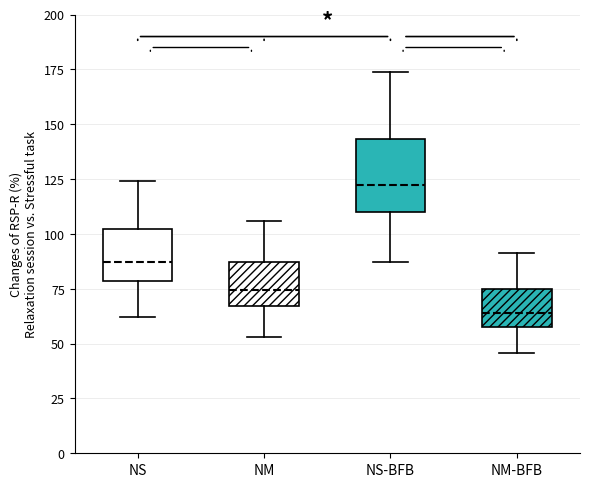

Reading left to right, read every box against the y-axis: the position of its median line, the range the box covers, and the ends of its whiskers. The values are not printed on the chart, so give them approximately, as read against the axis.

NS: median 85, box 80 to 100, whiskers 60 to 125
NM: median 75, box 65 to 85, whiskers 55 to 105
NS-BFB: median 120, box 110 to 145, whiskers 85 to 175
NM-BFB: median 65, box 60 to 75, whiskers 45 to 90